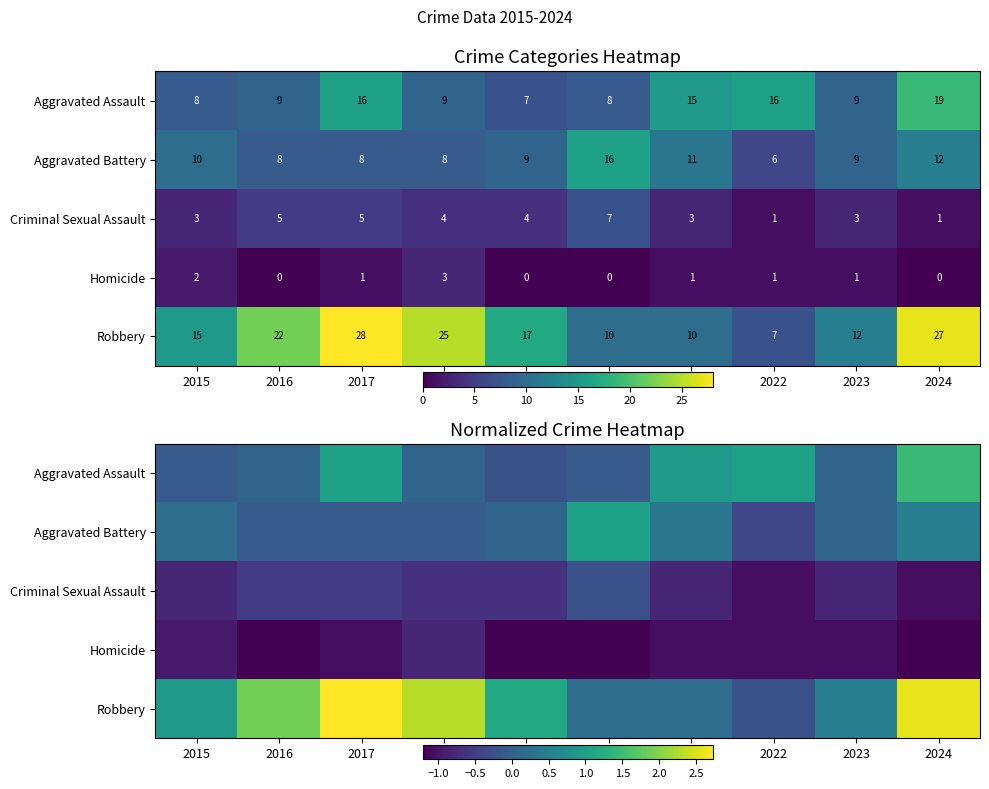

Which has a higher value, 2015 or 2016?

2016